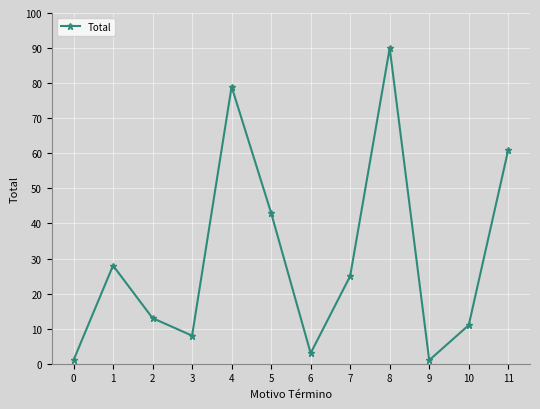

At which label is the value closest to 45?

5